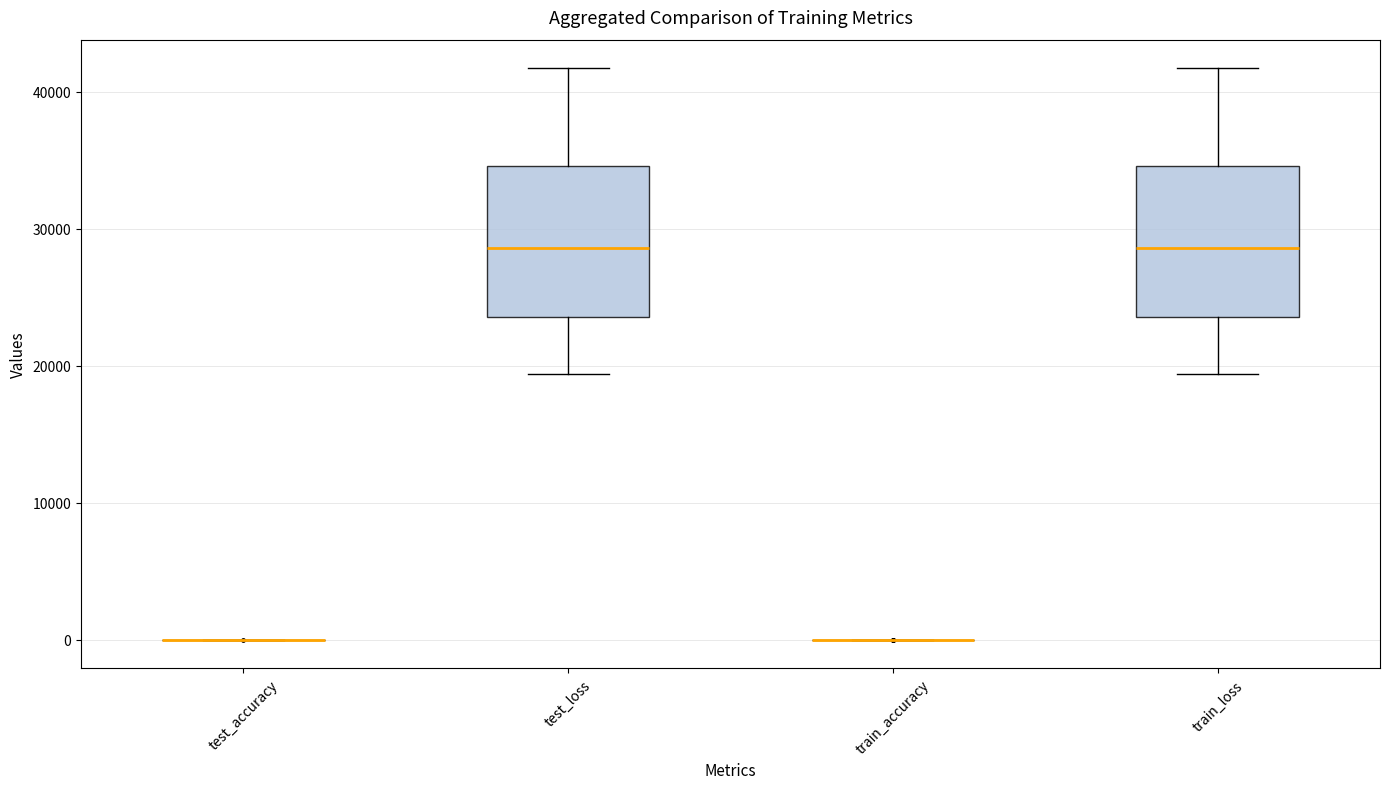

Reading left to right, read every box against the y-axis: the position of its median line, the range the box covers, and the ends of its whiskers. The values are not printed on the chart, so give them approximately, as read against the axis.

test_accuracy: box collapsed to a line at 0, whiskers 0 to 0
test_loss: median 29000, box 24000 to 35000, whiskers 19000 to 42000
train_accuracy: box collapsed to a line at 0, whiskers 0 to 0
train_loss: median 29000, box 24000 to 35000, whiskers 19000 to 42000